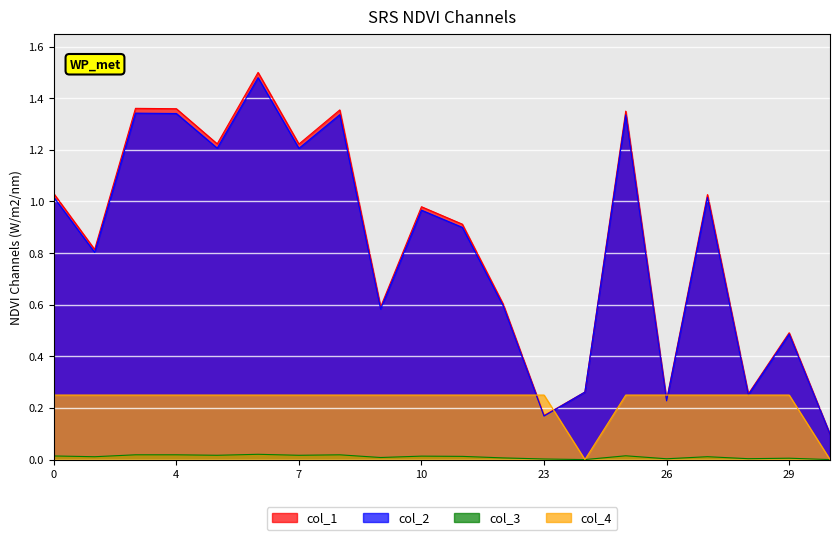

What are all the series names shown in the legend?

col_1, col_2, col_3, col_4